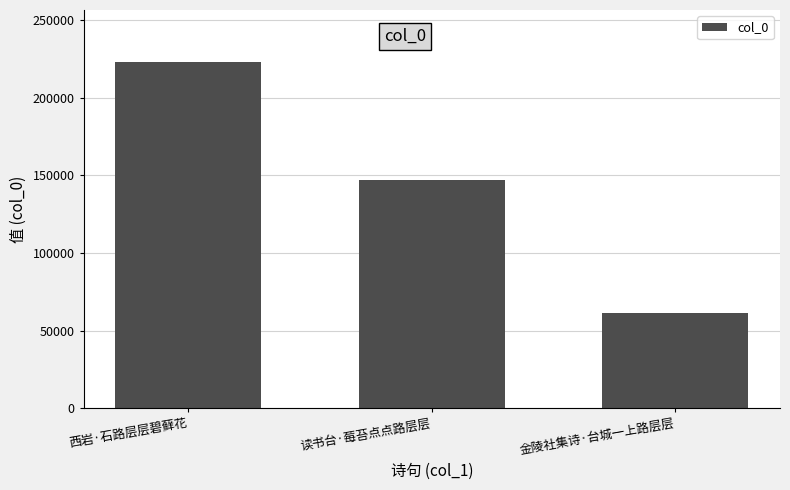

How many data points are less than 146843?

1